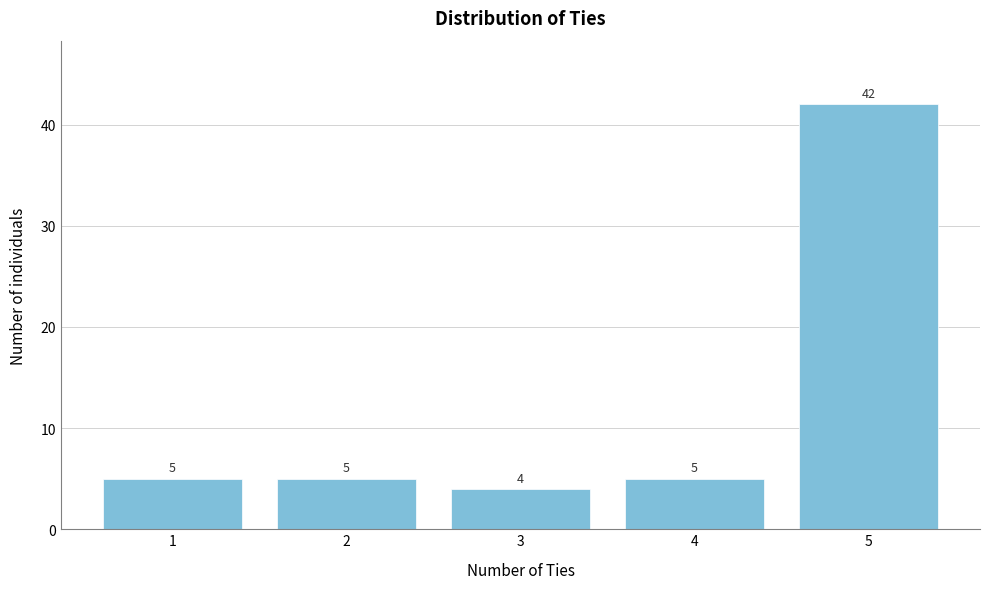

Reading left to right, what are all the values shown in this chart?

5	5	4	5	42